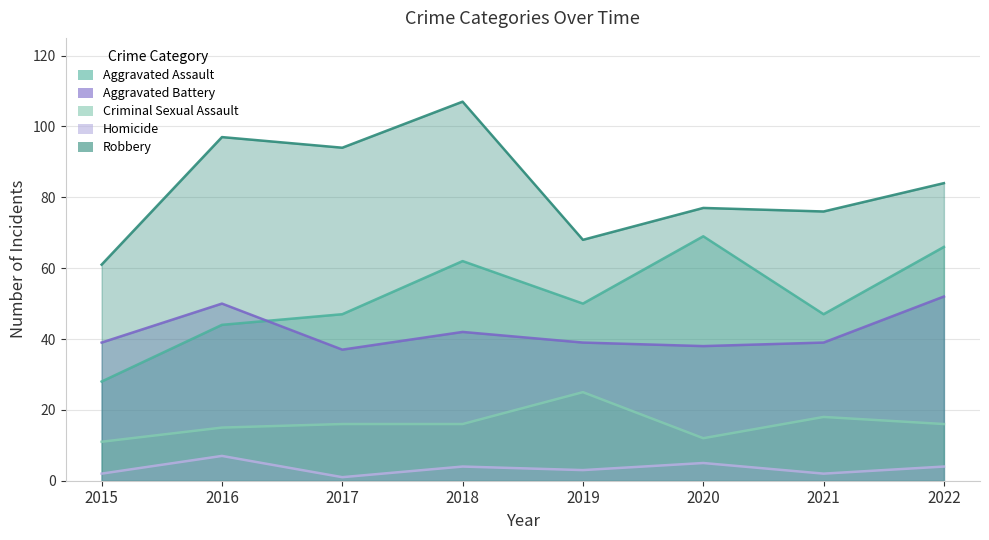

Where does the Robbery series first go above 84?

2016